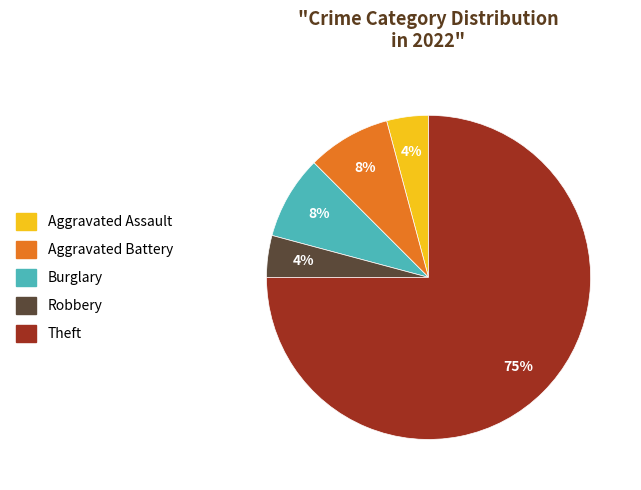

To the nearest percent, what is the difference between the Robbery and Burglary slice percentages?

4%